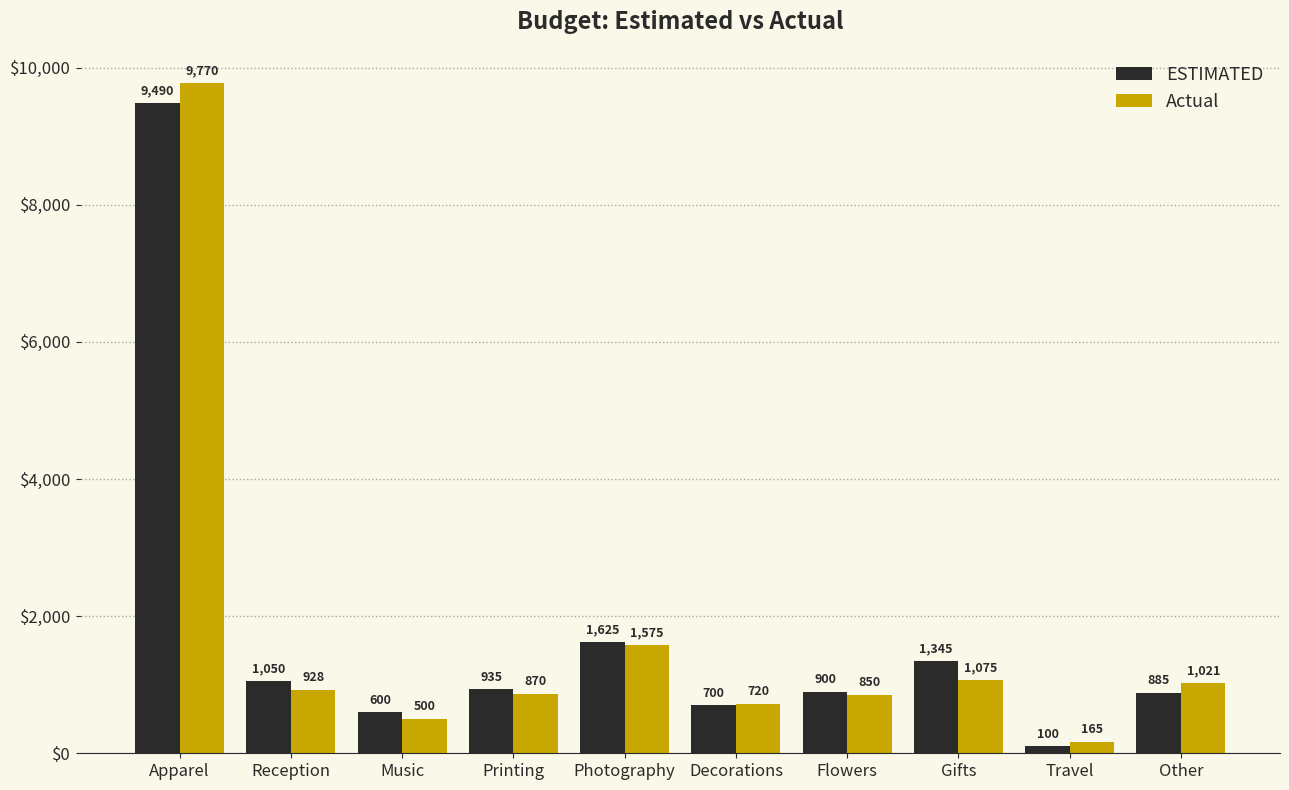

Between Decorations and Flowers, which series saw the biggest shift?

ESTIMATED